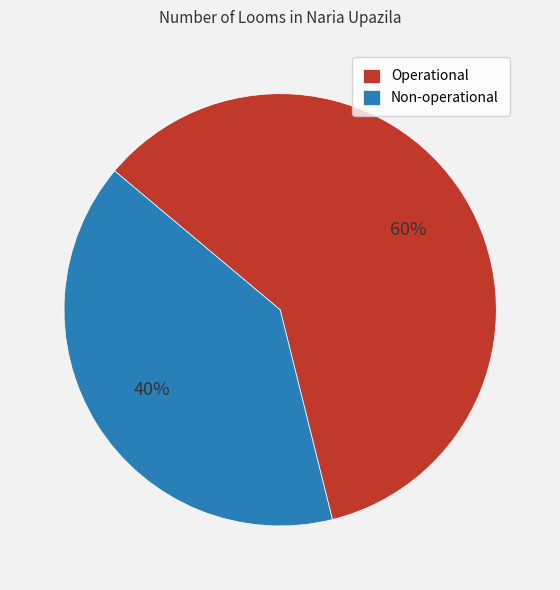

What is the smallest slice in the pie chart?

Non-operational